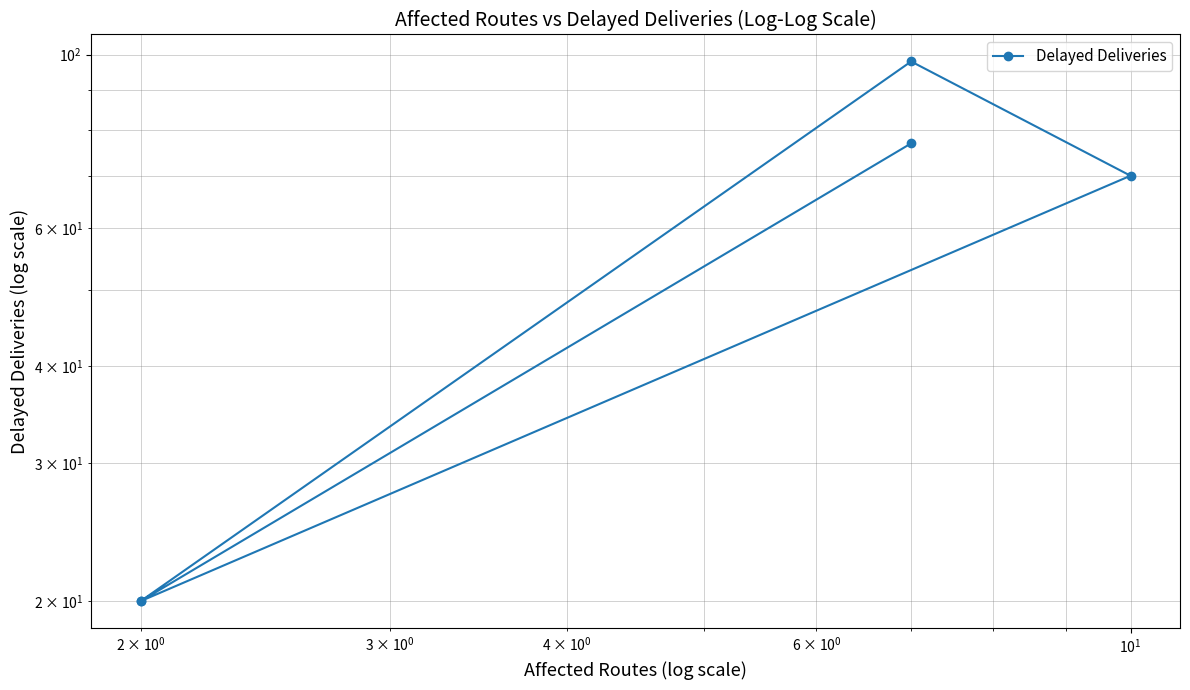

What is the label of the 3rd point from the left?

$\mathdefault{10^{1}}$